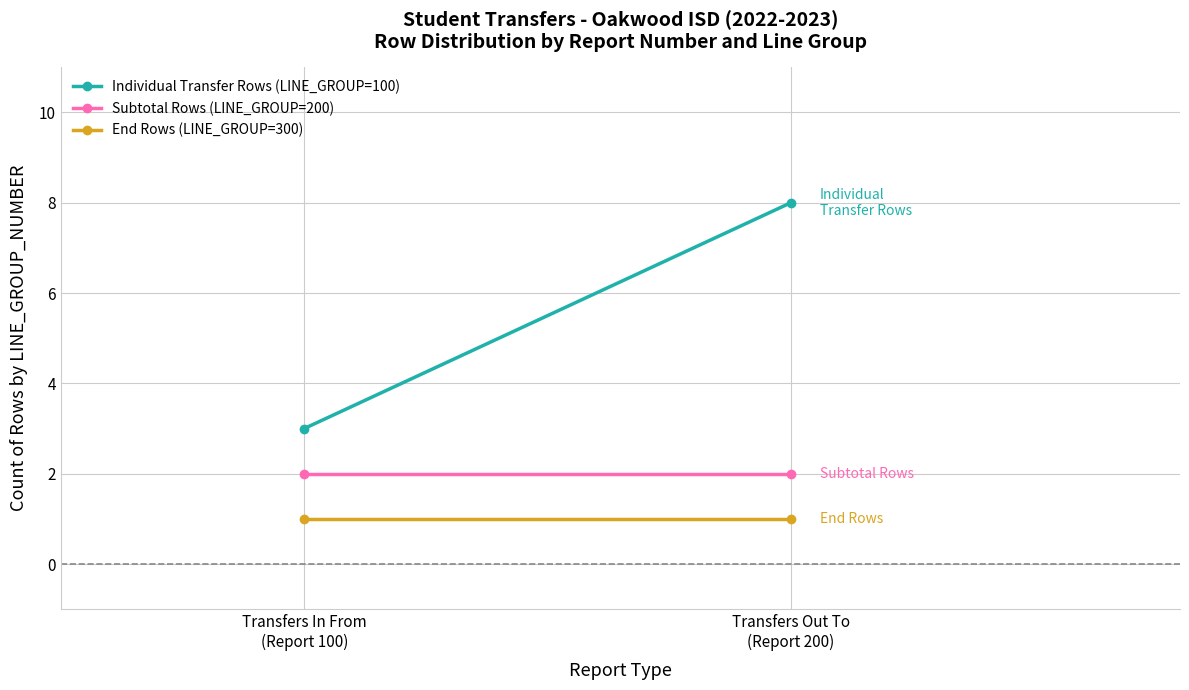

How many lines are shown in the chart?

3